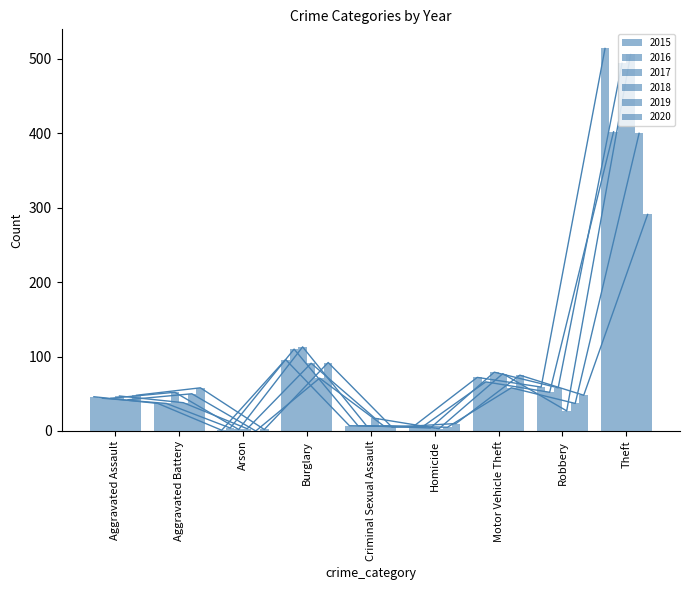

At which category does the chart reach its minimum across all series?

Arson